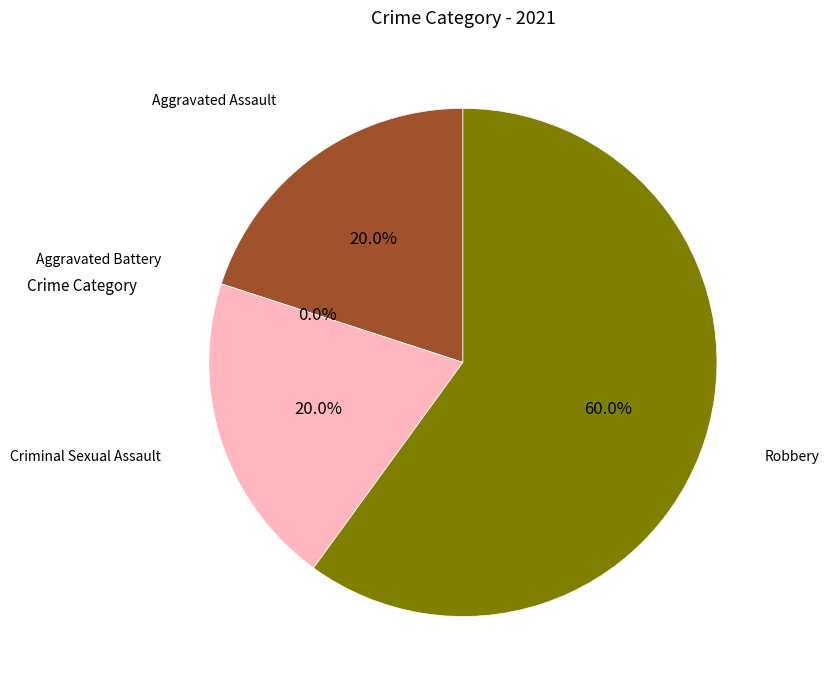

What percentage do Criminal Sexual Assault and Aggravated Assault together represent?

40.0%